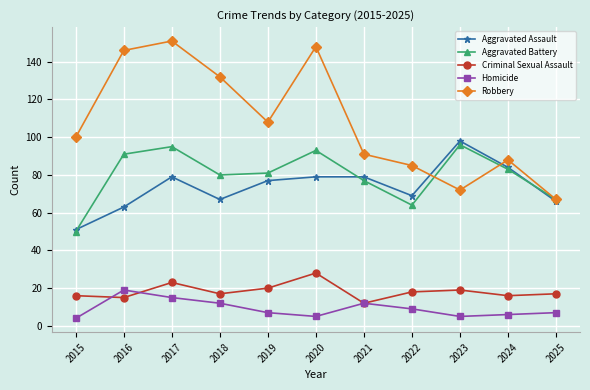

Is this an area chart (filled region under the line)?

No